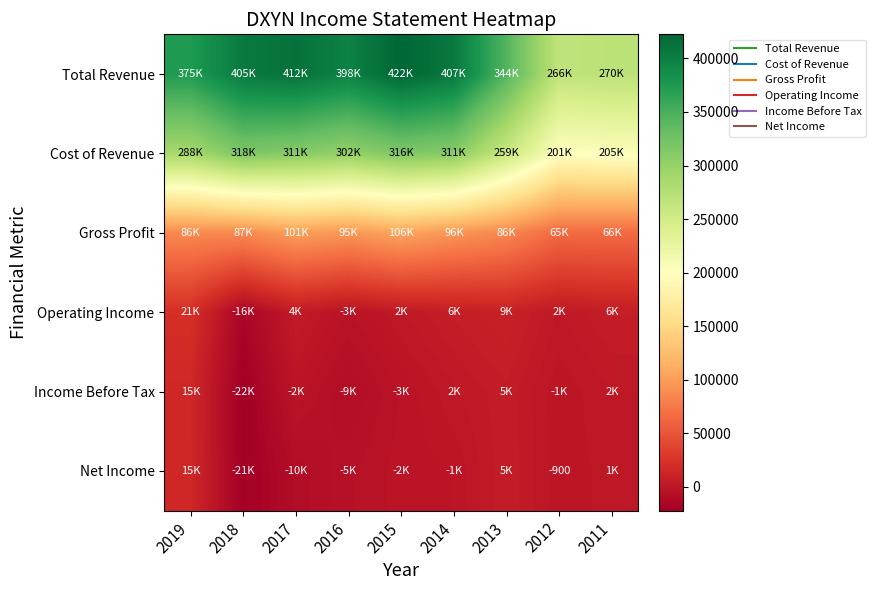

Which label corresponds to the largest value in the chart?

2015